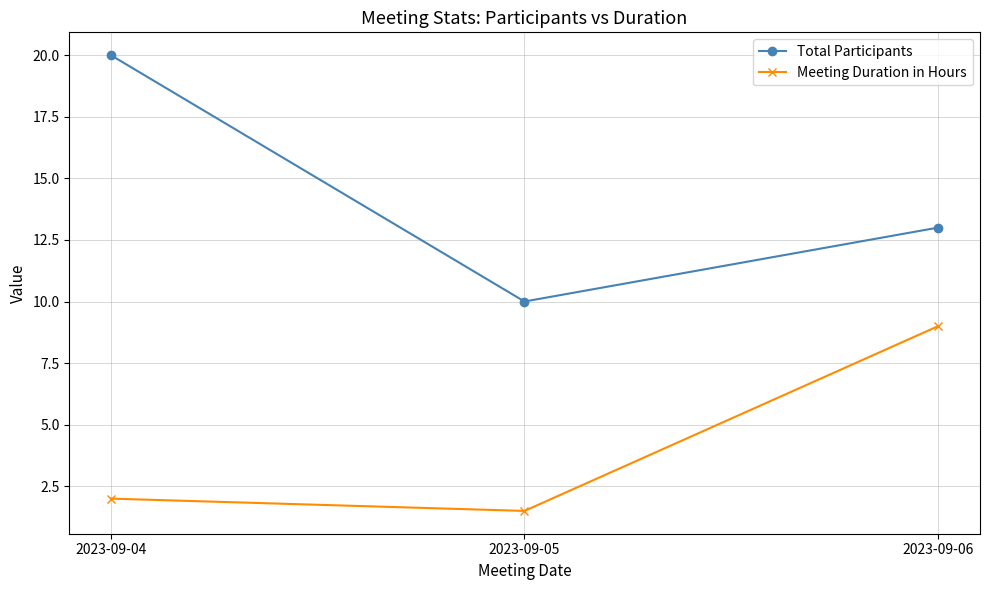

Which series has the largest total across all categories?

Total Participants